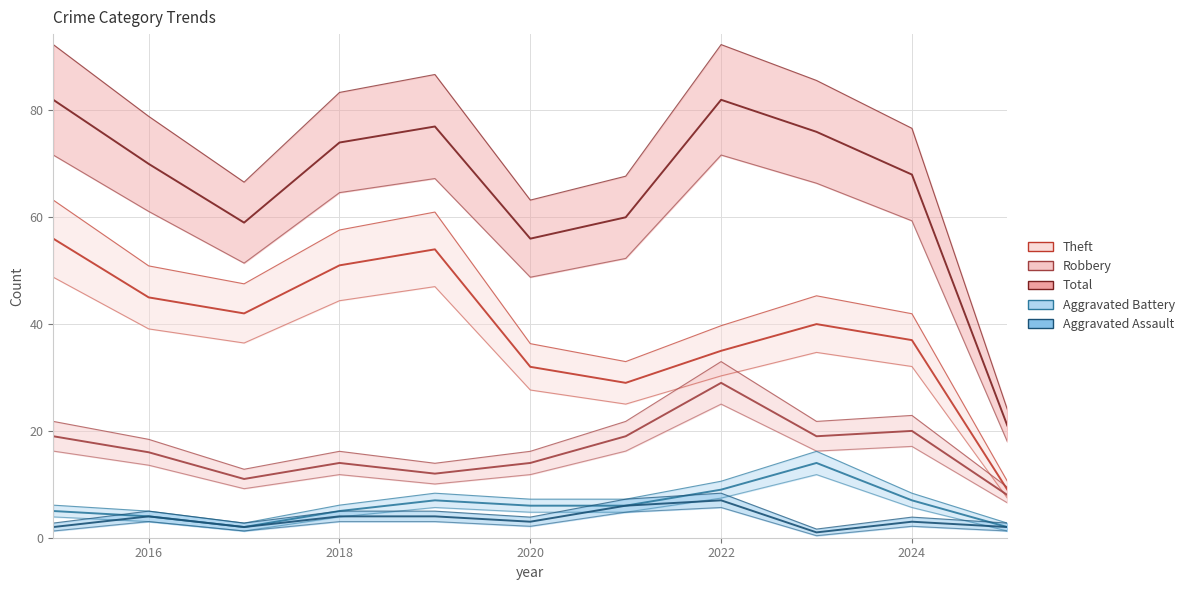

True or false: Robbery and Total cross at least once.

False